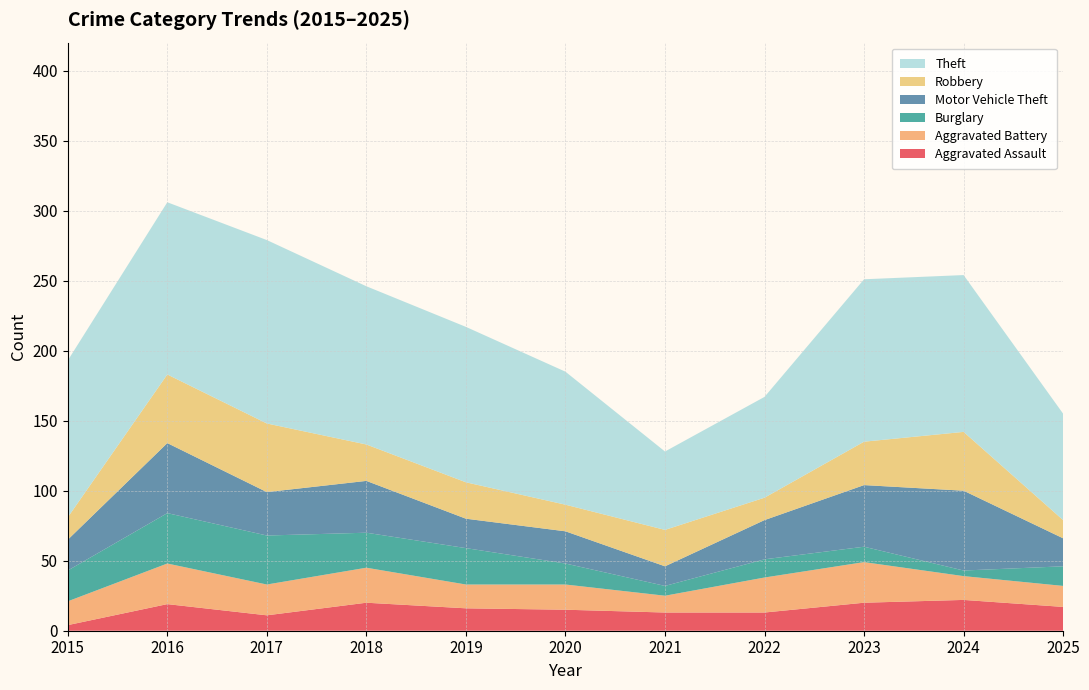

Reading right to left, transcribe all the data shown in this chart.

Aggravated Assault: 2025=17	2024=22	2023=20	2022=13	2021=13	2020=15	2019=16	2018=20	2017=11	2016=19	2015=4
Aggravated Battery: 2025=15	2024=17	2023=29	2022=25	2021=12	2020=18	2019=17	2018=25	2017=22	2016=29	2015=17
Burglary: 2025=14	2024=4	2023=11	2022=13	2021=7	2020=15	2019=26	2018=25	2017=35	2016=36	2015=22
Motor Vehicle Theft: 2025=20	2024=57	2023=44	2022=28	2021=14	2020=23	2019=21	2018=37	2017=31	2016=50	2015=22
Robbery: 2025=13	2024=42	2023=31	2022=16	2021=26	2020=19	2019=26	2018=26	2017=49	2016=49	2015=16
Theft: 2025=76	2024=112	2023=116	2022=72	2021=56	2020=95	2019=111	2018=113	2017=131	2016=123	2015=112